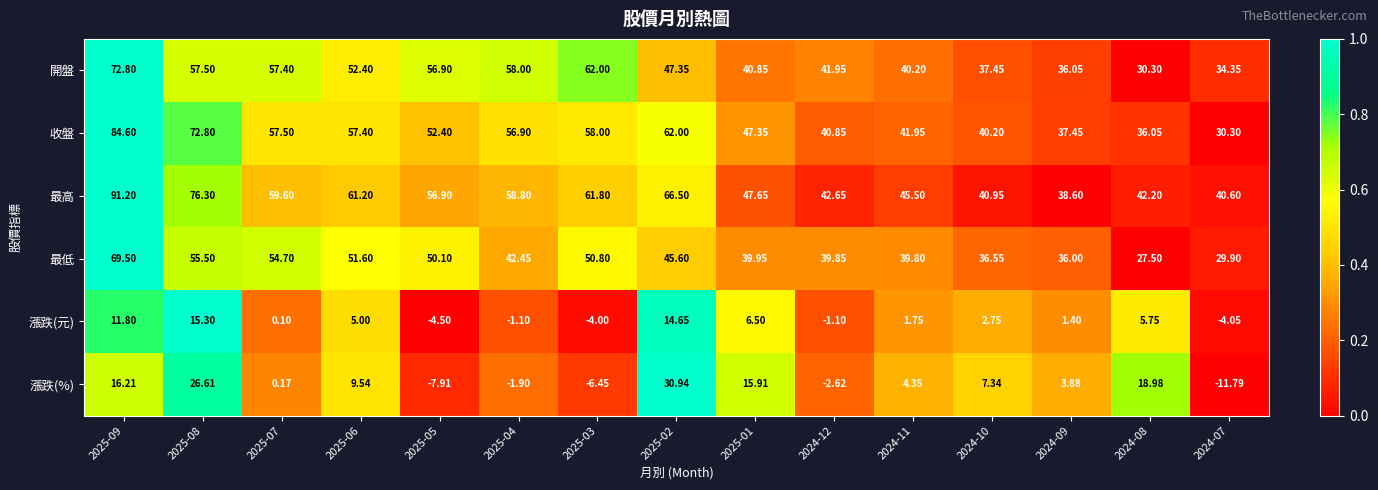

At 2025-08, list the series in order from largest to smallest.

最高, 收盤, 開盤, 最低, 漲跌(%), 漲跌(元)